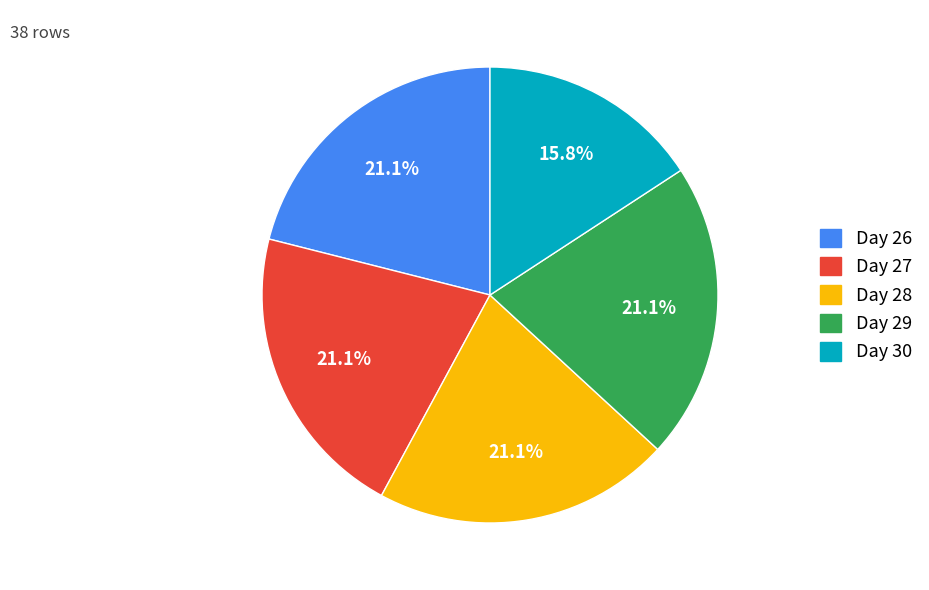

To the nearest percent, what portion does Day 27 represent?

21%